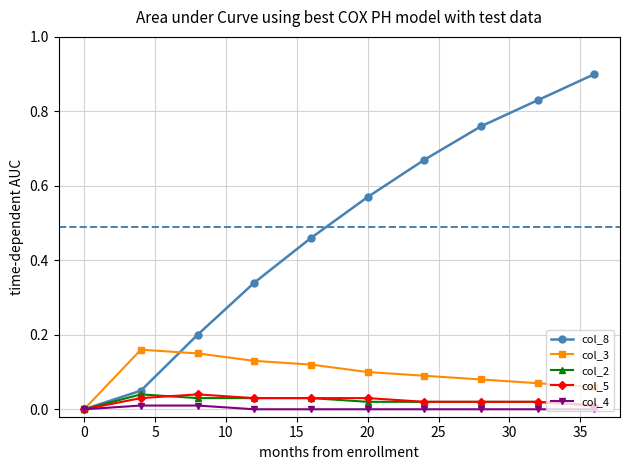

What is the sum of all col_8 values?

4.8